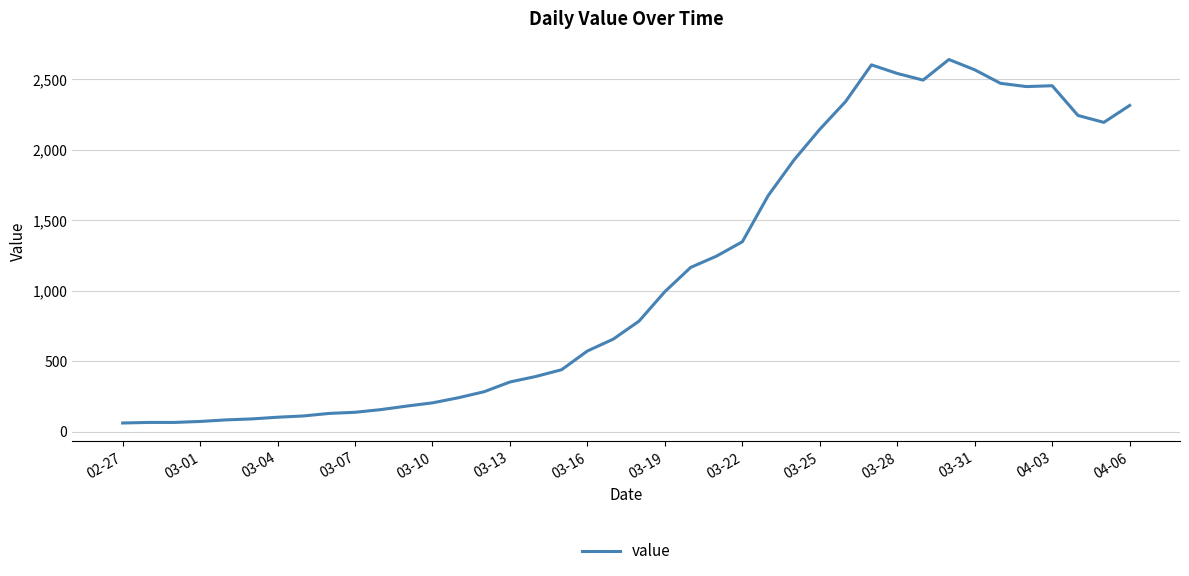

What is the smallest value displayed?

61